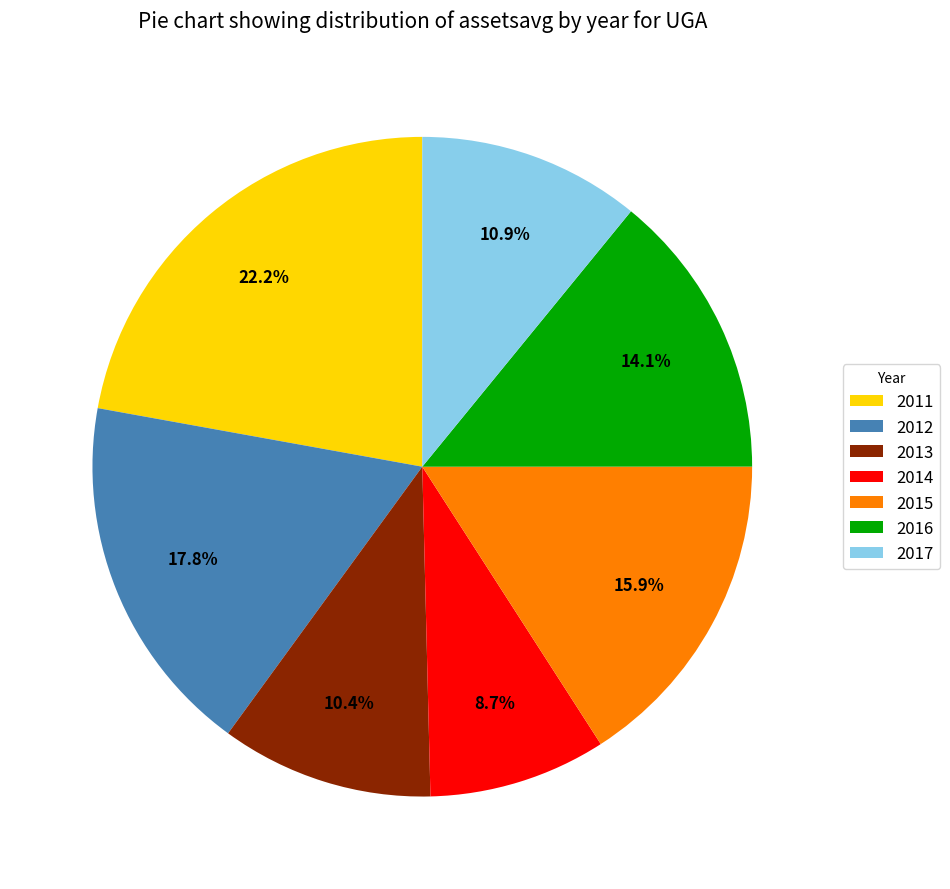

What is the ratio of the value at 2014 to the value at 2011?

0.4